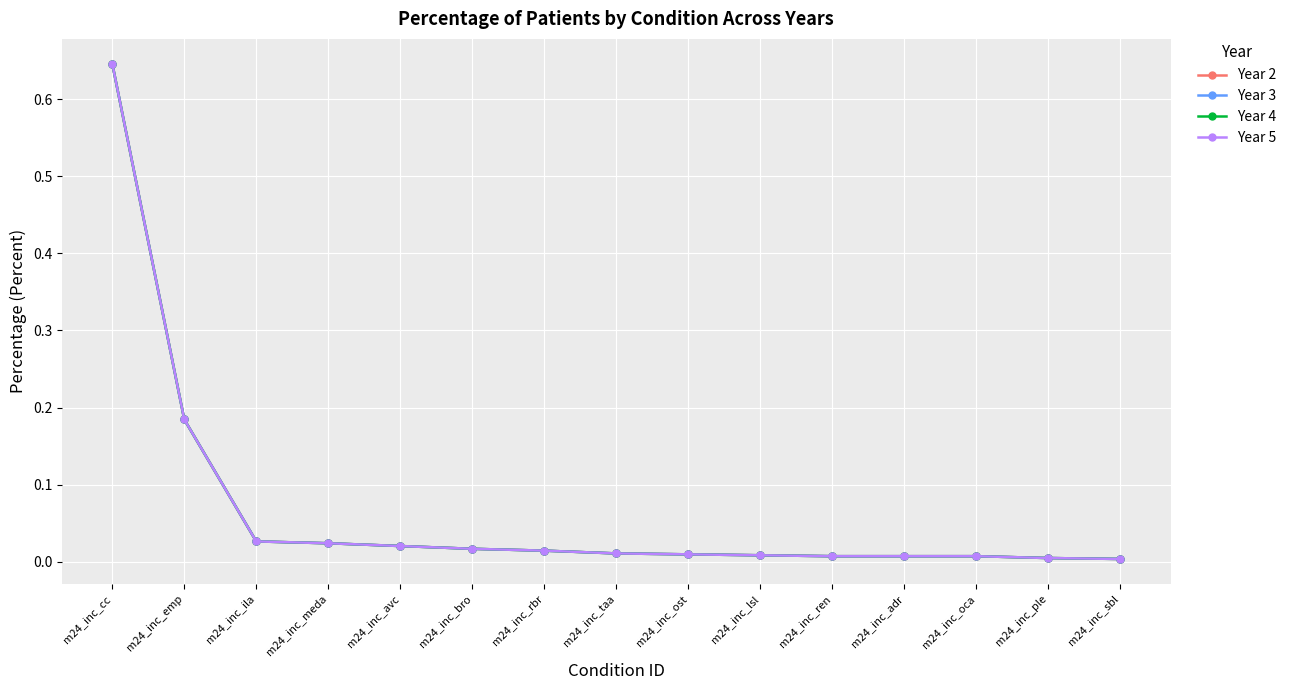

Is it true that Year 5 equals 0.0 at m24_inc_taa?

True